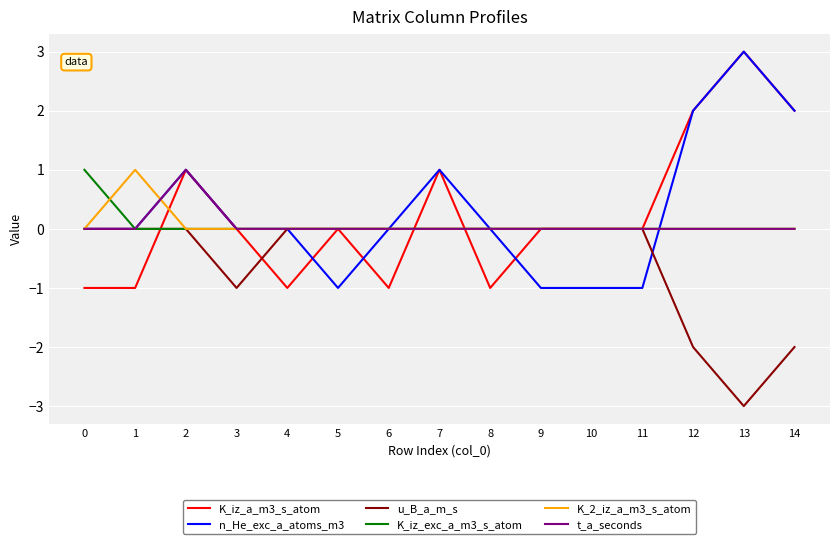

What is the lowest value of the K_iz_a_m3_s_atom series?

-1